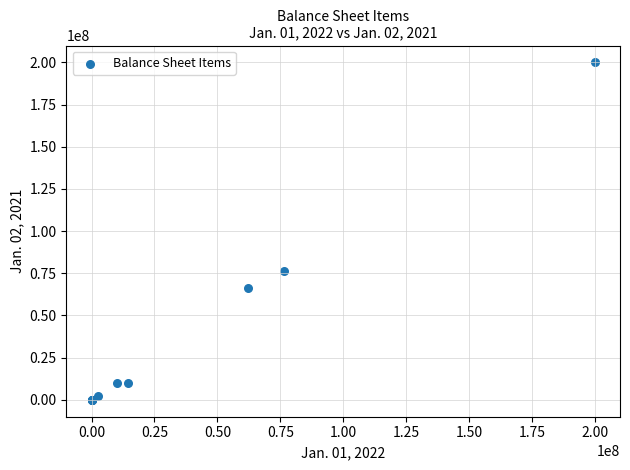

What Y value in the scatter plot is closest to 100000000?

76305000.0